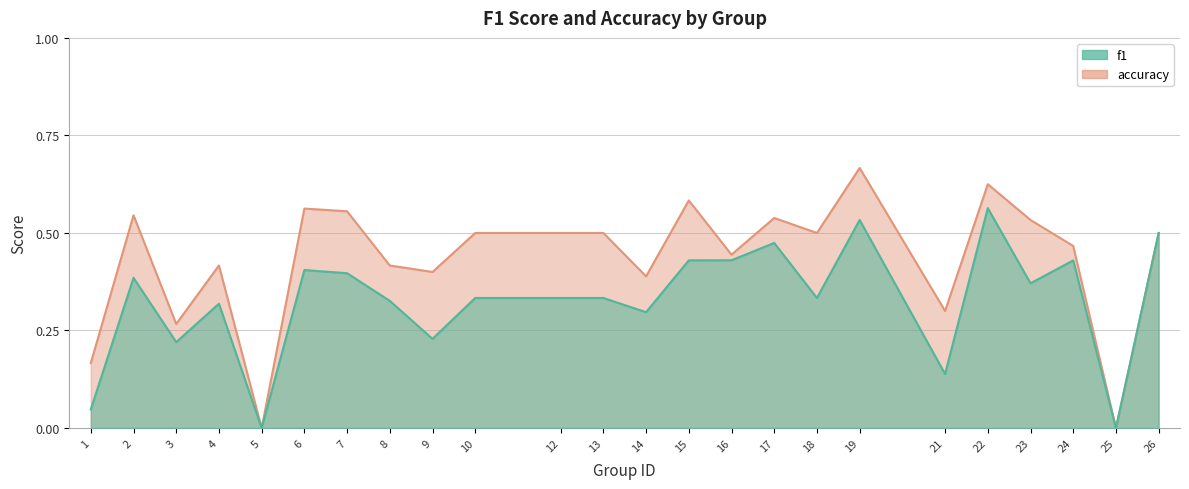

Is it true that f1 equals 0.2 at 9?

True